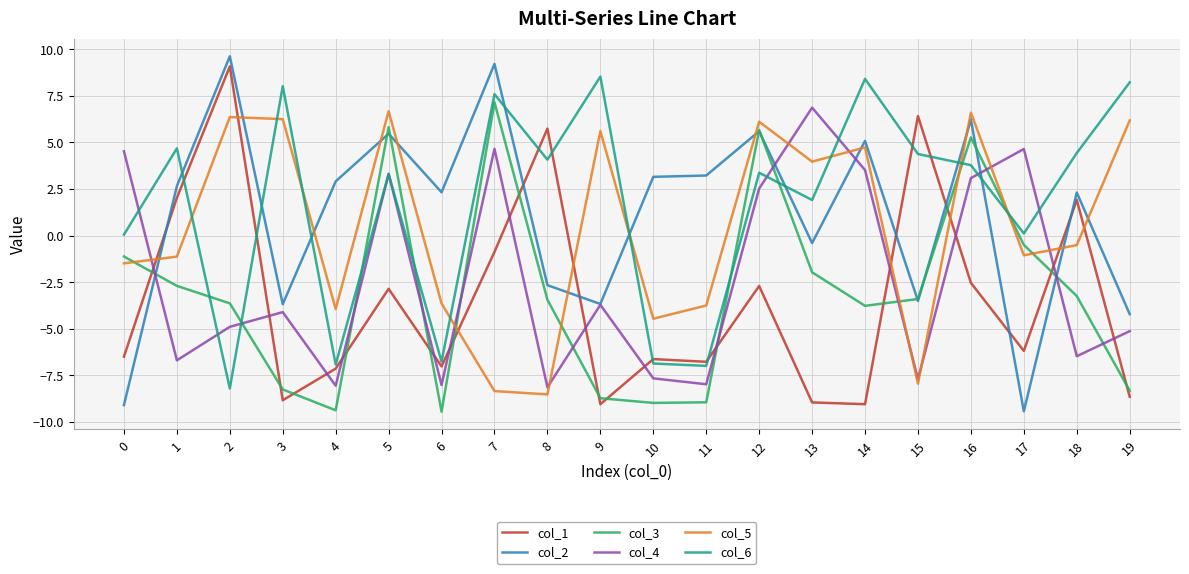

Between 7 and 15, which series saw the biggest shift?

col_2